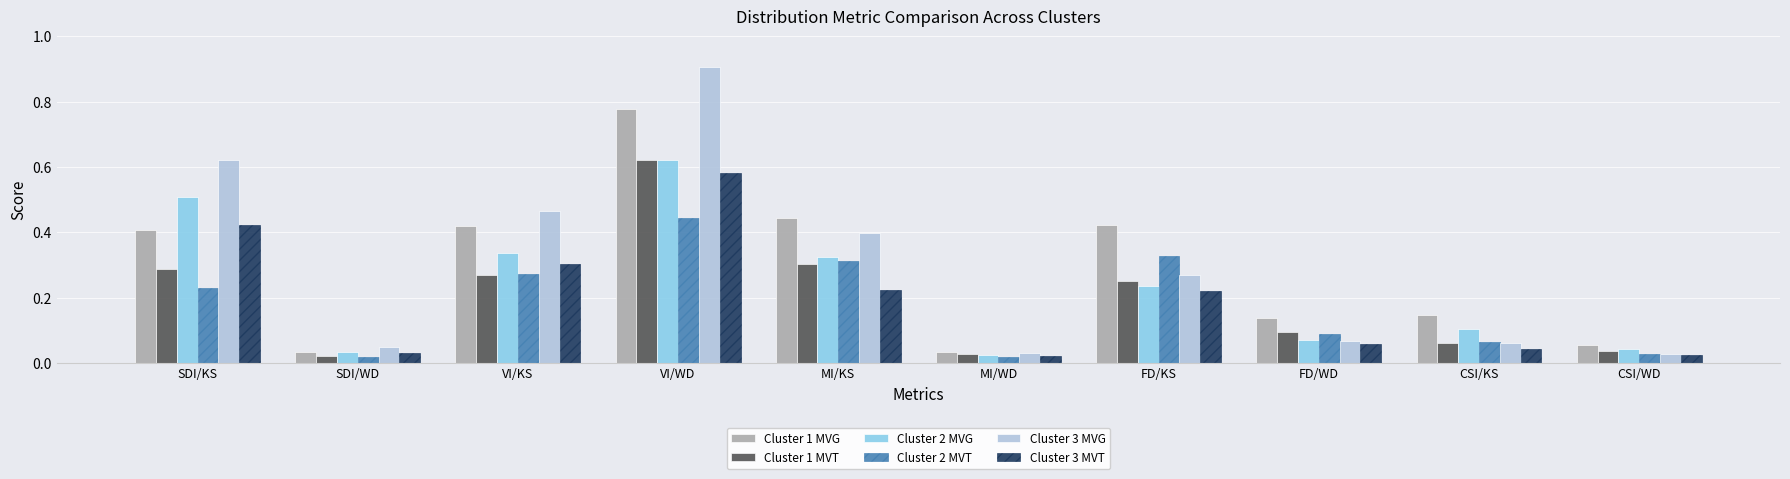

Which series has the widest spread of values?

Cluster 3 MVG